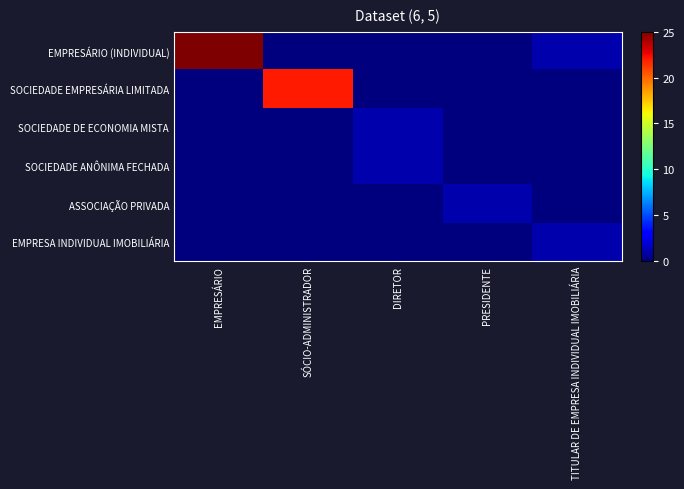

At how many categories does at least one series exceed 8?

2